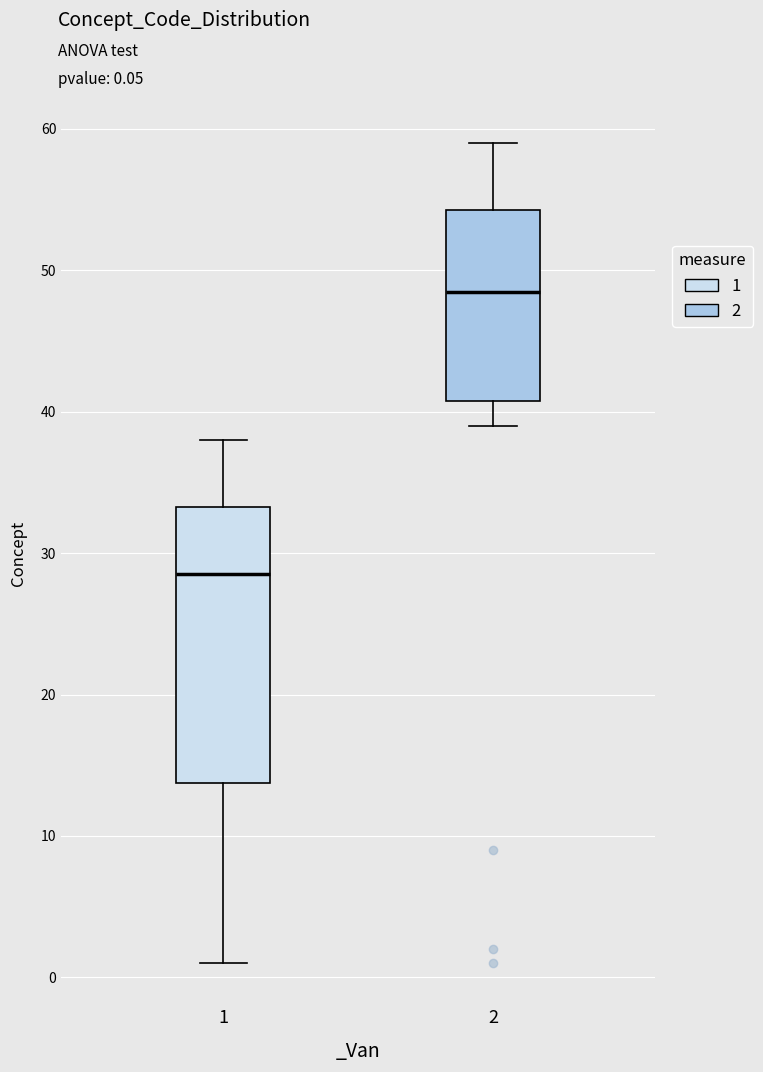

Reading left to right, transcribe this box plot: for each box, give where its median line is, the range the box spans, and where its two whiskers end, as read against the y-axis. The values are not printed on the chart, so give them approximately, as read against the axis.

1: median 29, box 14 to 33, whiskers 1 to 38
2: median 49, box 41 to 54, whiskers 39 to 59